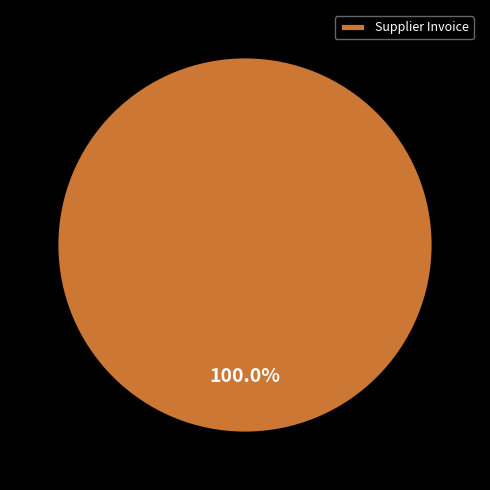

Does any single category account for the majority?

Yes